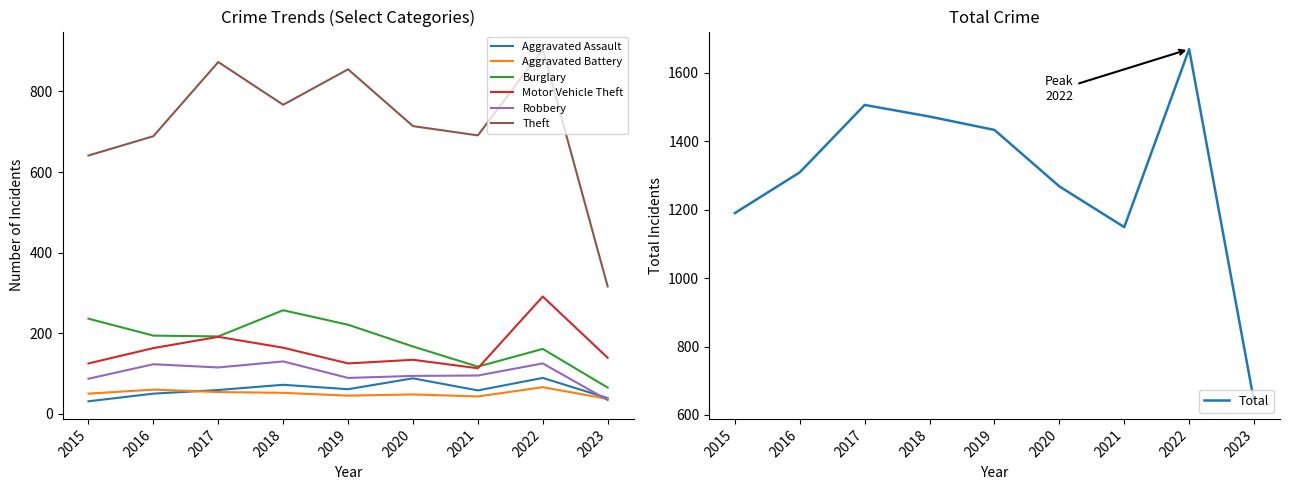

What is the minimum value for Theft?

316